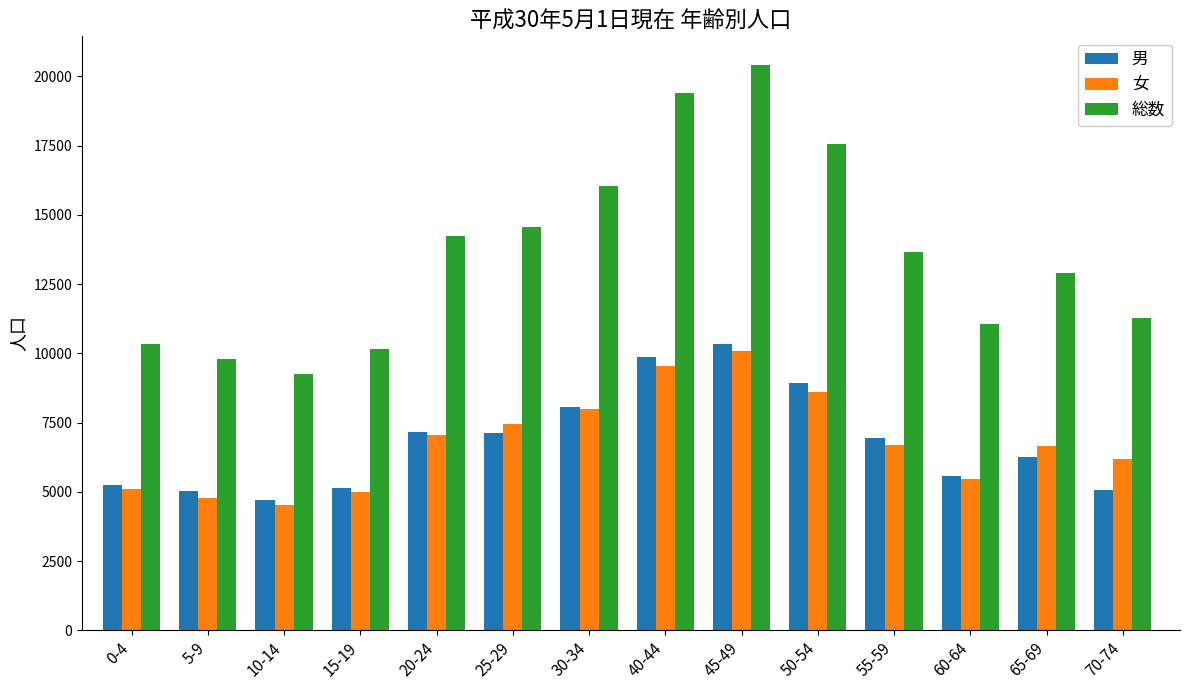

At which category is the sum across all series the highest?

45-49